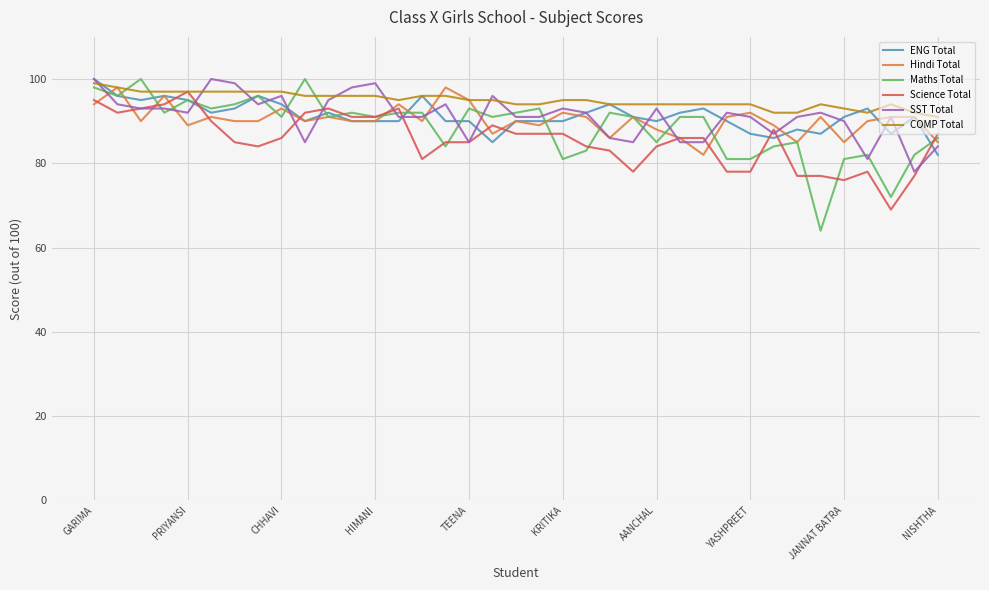

What is the minimum value for Hindi Total?

82